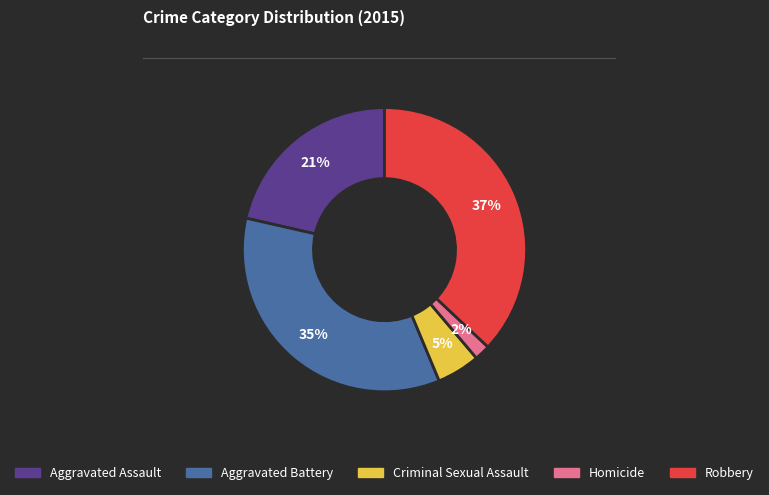

Combined, do Criminal Sexual Assault and Homicide account for over 50%?

No